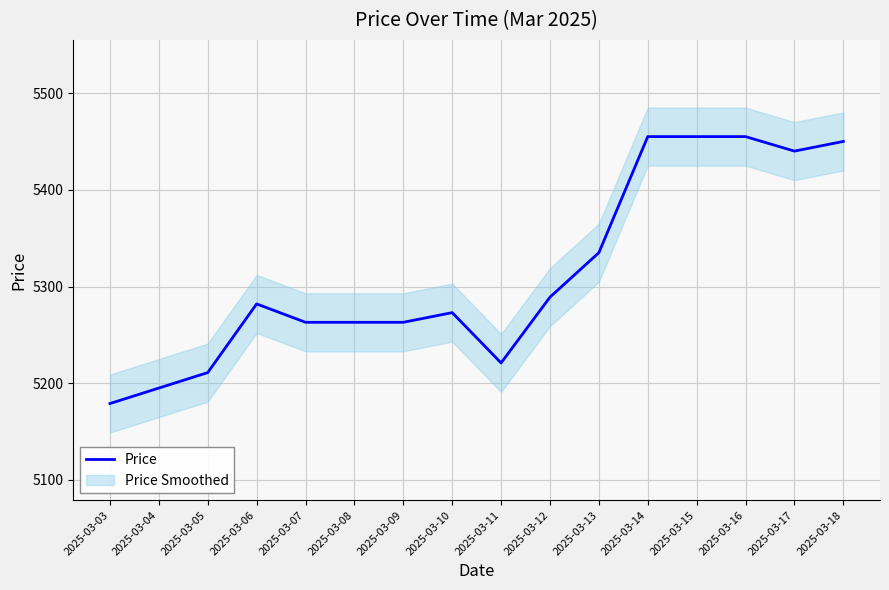

Does the chart display data point markers on the line(s)?

No